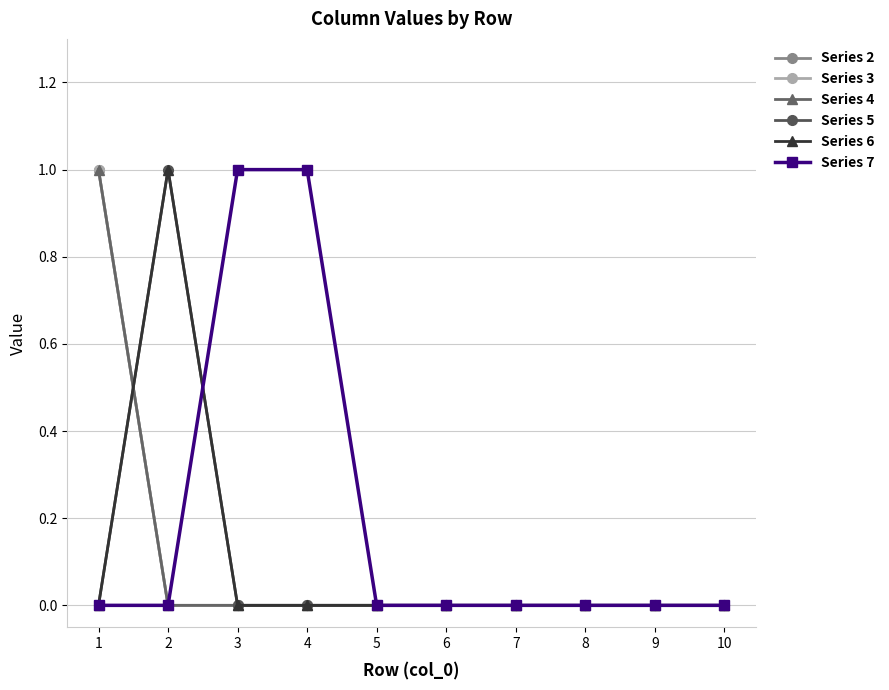

What is the maximum value shown in the chart?

1